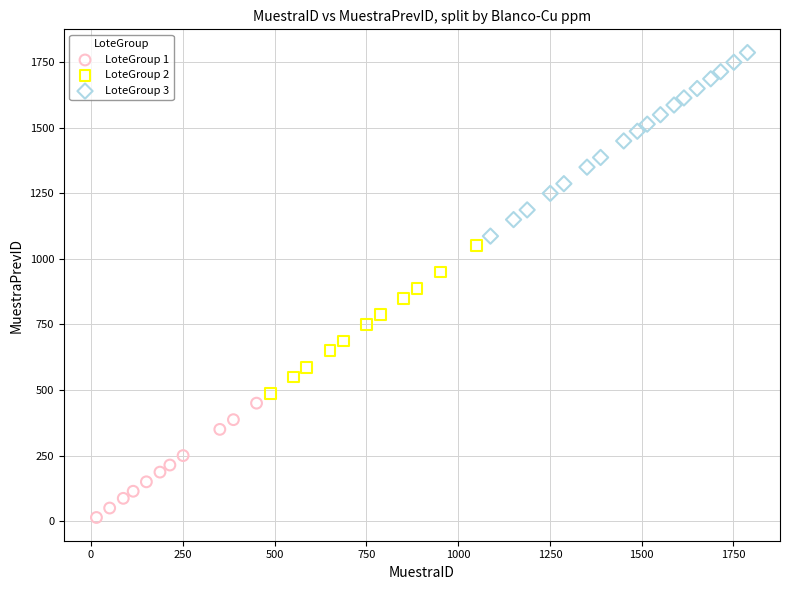

Which series reaches the minimum Y coordinate?

LoteGroup 1